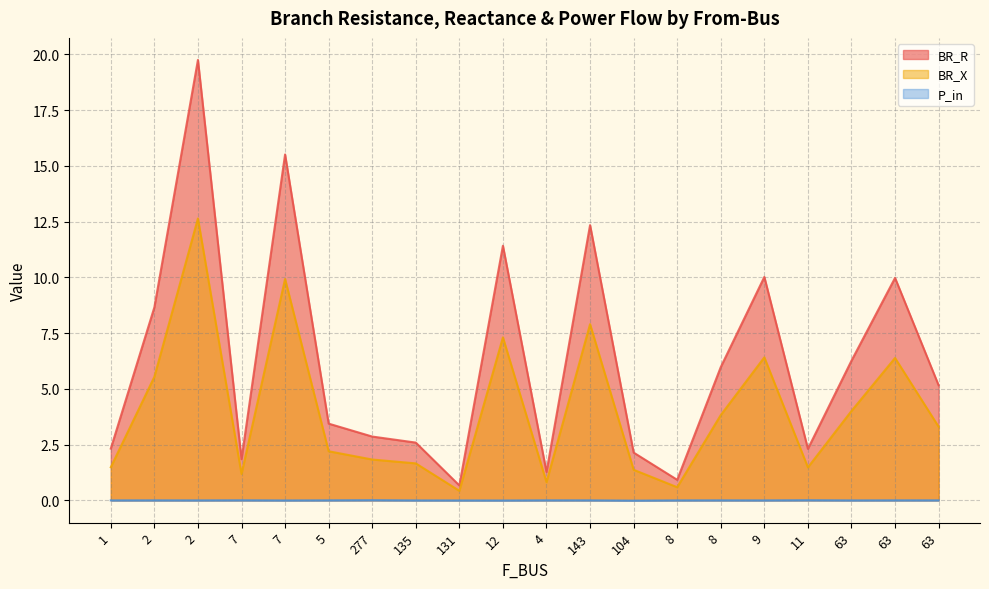

How many data points does each series have?

20